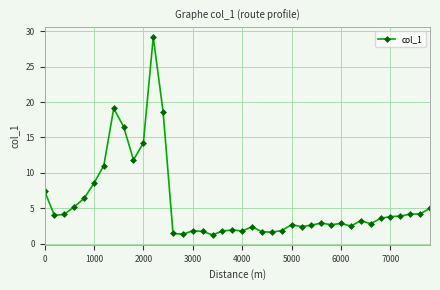

What is the maximum value shown in the chart?

29.2